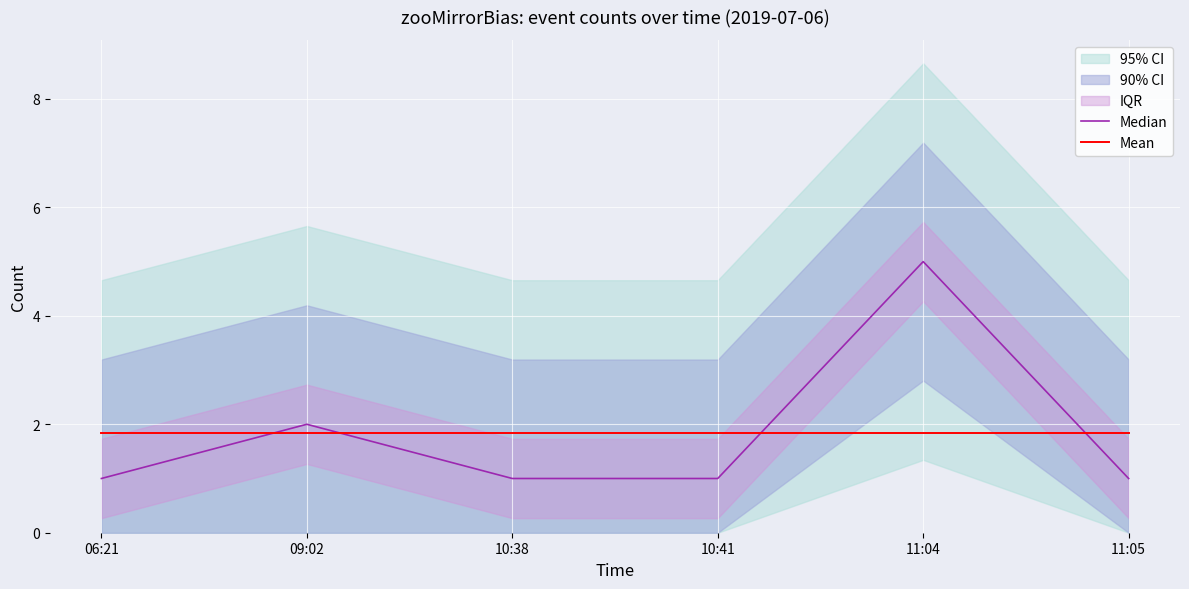

Reading left to right, transcribe all the data shown in this chart.

Median: 06:21=1.0	09:02=2.0	10:38=1.0	10:41=1.0	11:04=5.0	11:05=1.0
Mean: 06:21=1.8	09:02=1.8	10:38=1.8	10:41=1.8	11:04=1.8	11:05=1.8